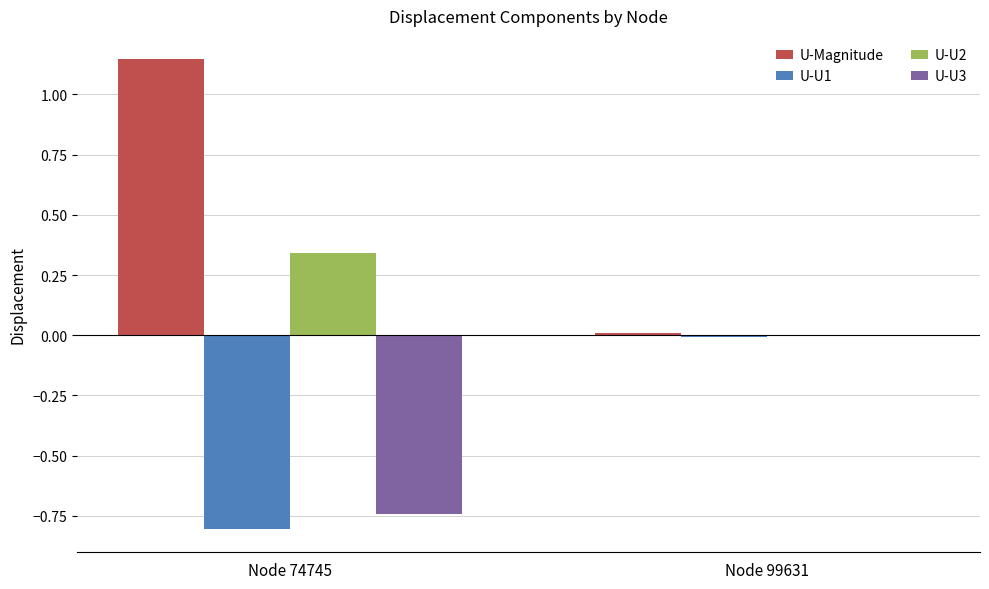

The value of U-U2 at Node 74745 is 0.5. True or false?

False